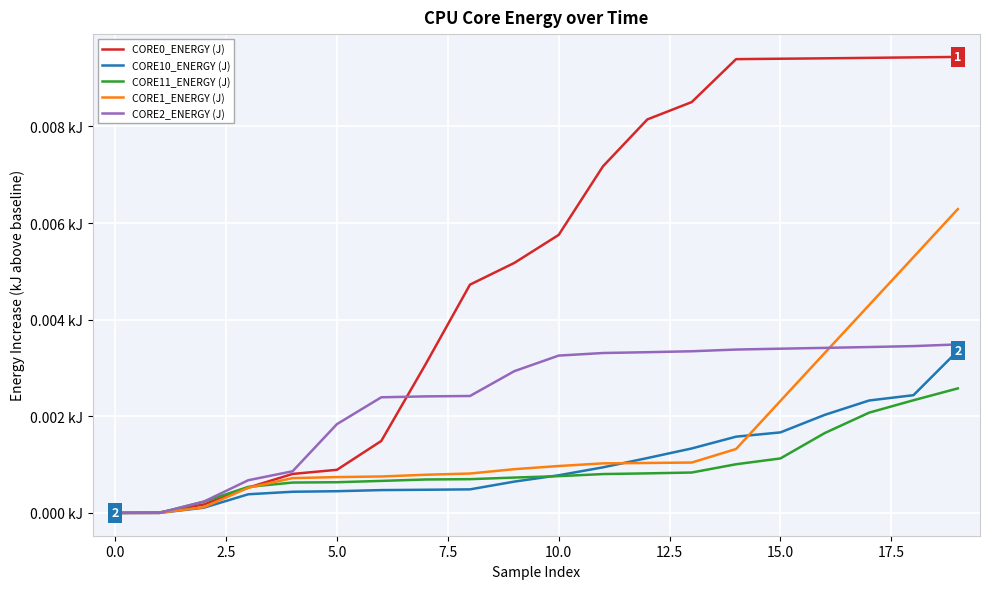

Does the chart display data point markers on the line(s)?

No